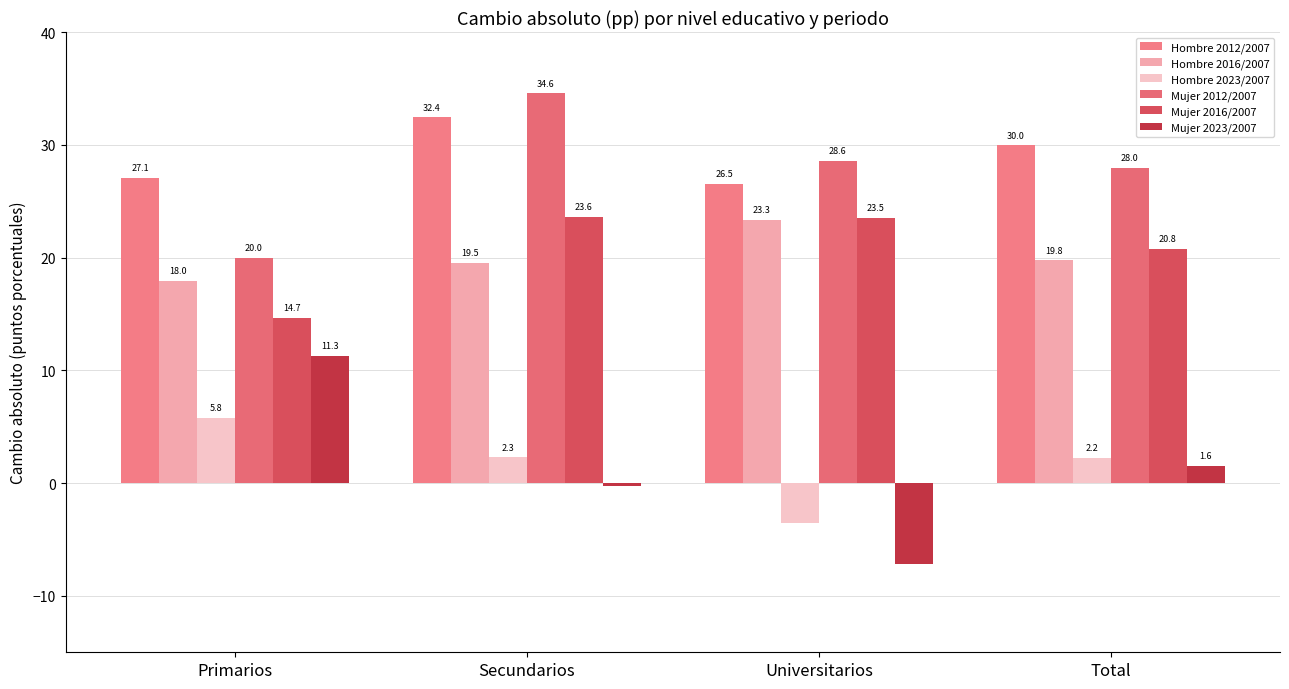

Does the chart contain stacked bars?

No